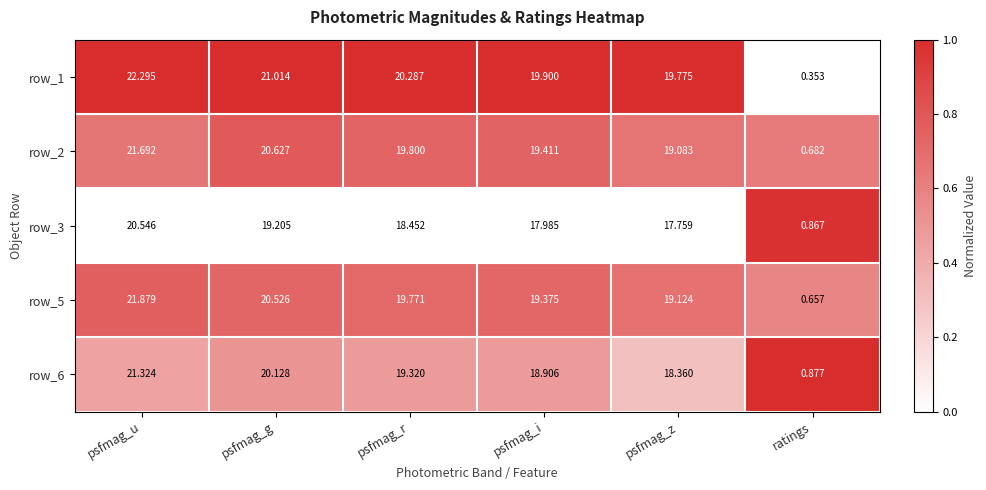

At ratings, list the series in order from largest to smallest.

row_6, row_3, row_2, row_5, row_1